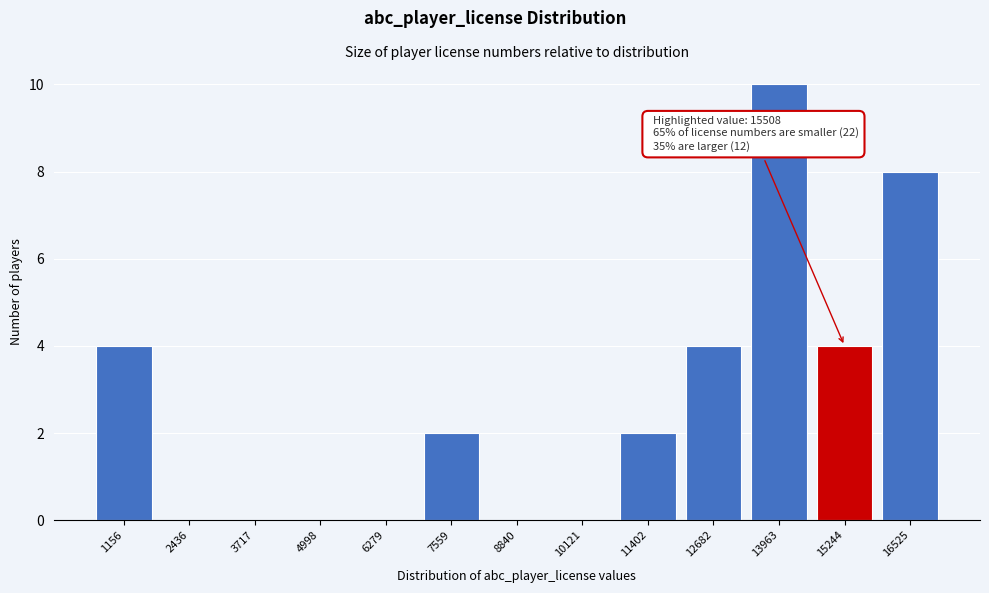

Reading left to right, transcribe all the data shown in this chart.

1156=4	2436=0	3717=0	4998=0	6279=0	7559=2	8840=0	10121=0	11402=2	12682=4	13963=10	15244=4	16525=8